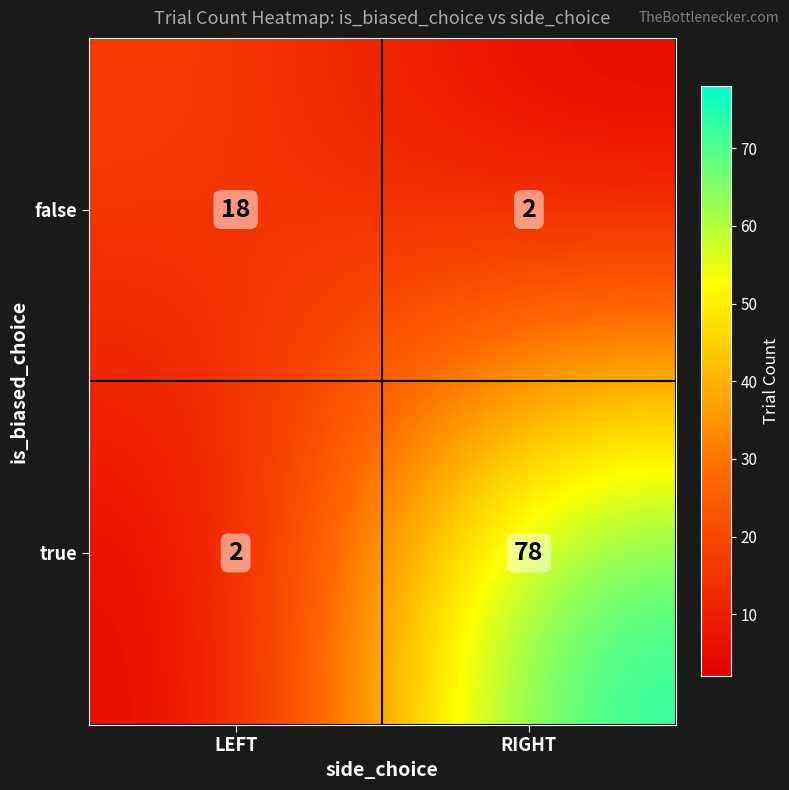

How many categories are shown in the chart?

2